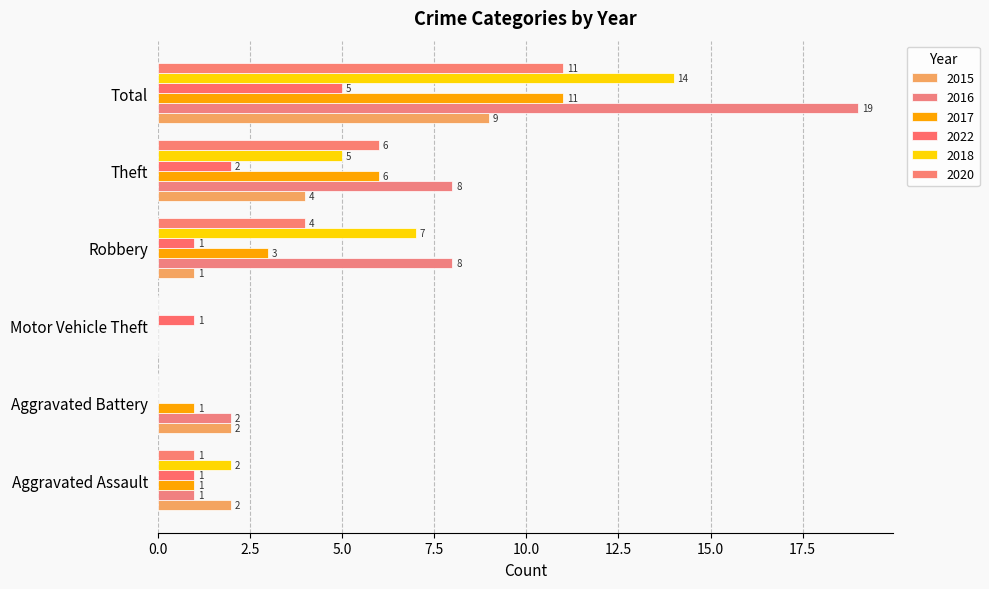

What is the label of the 1st bar from the right?

Total